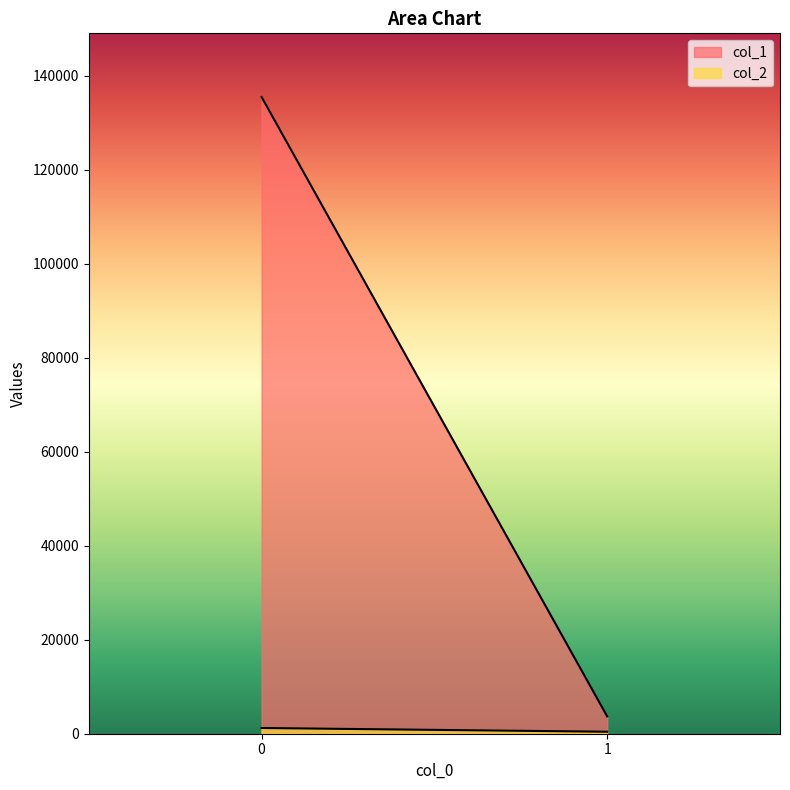

Is it true that col_1 equals 135474 at 0?

True